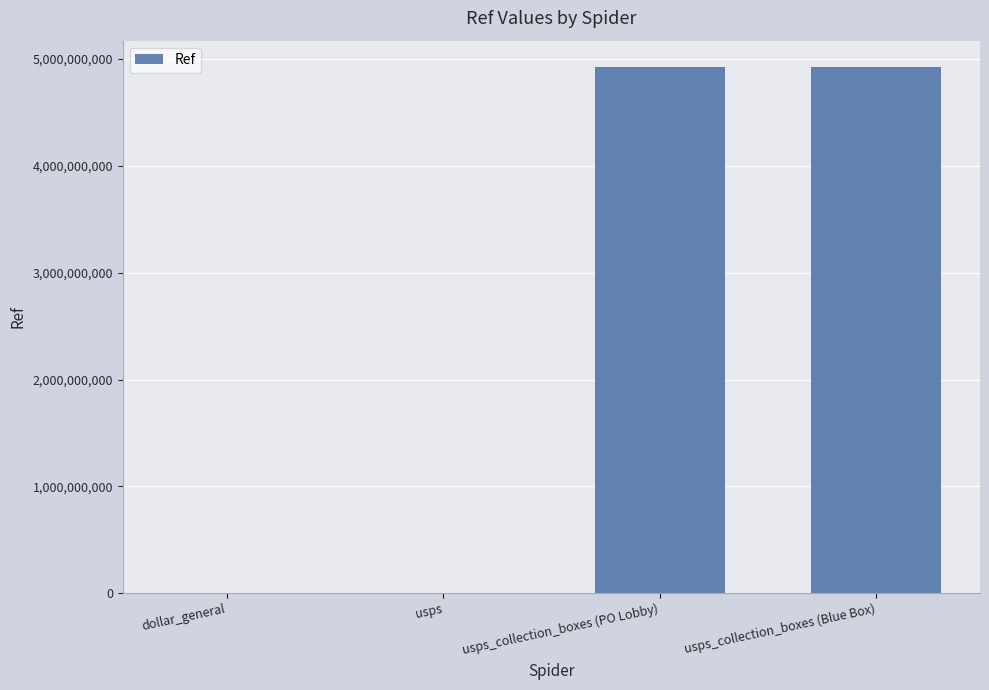

What is the greatest value displayed?

4925500003